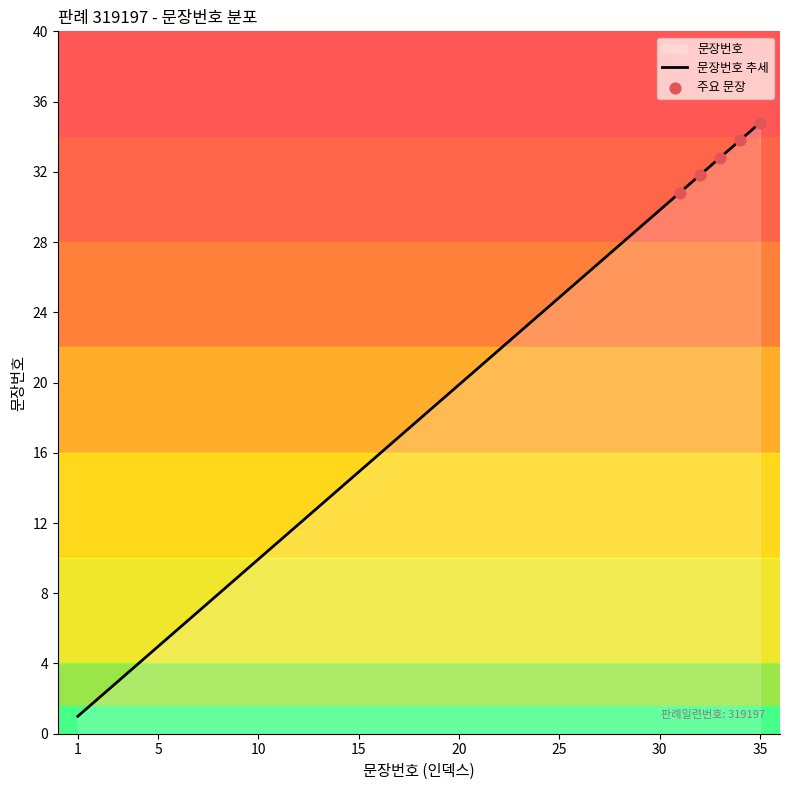

Between 8 and 22, which is larger?

22